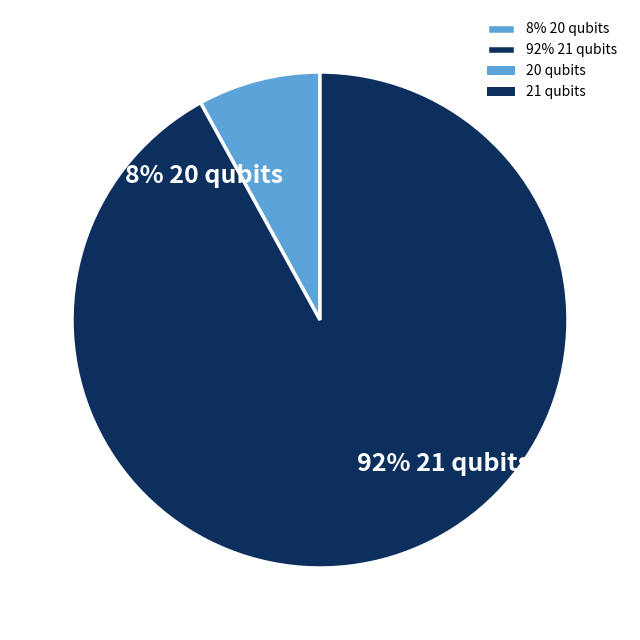

Combined, do 92% 21 qubits and 8% 20 qubits account for over 50%?

Yes